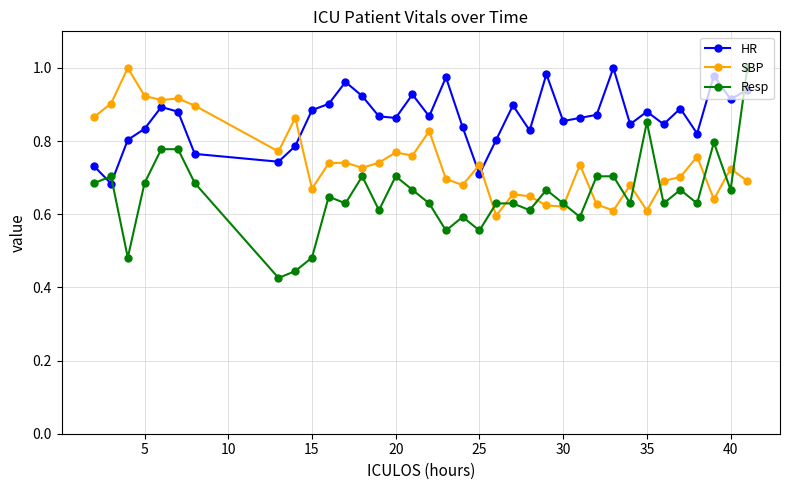

How many lines are shown in the chart?

3